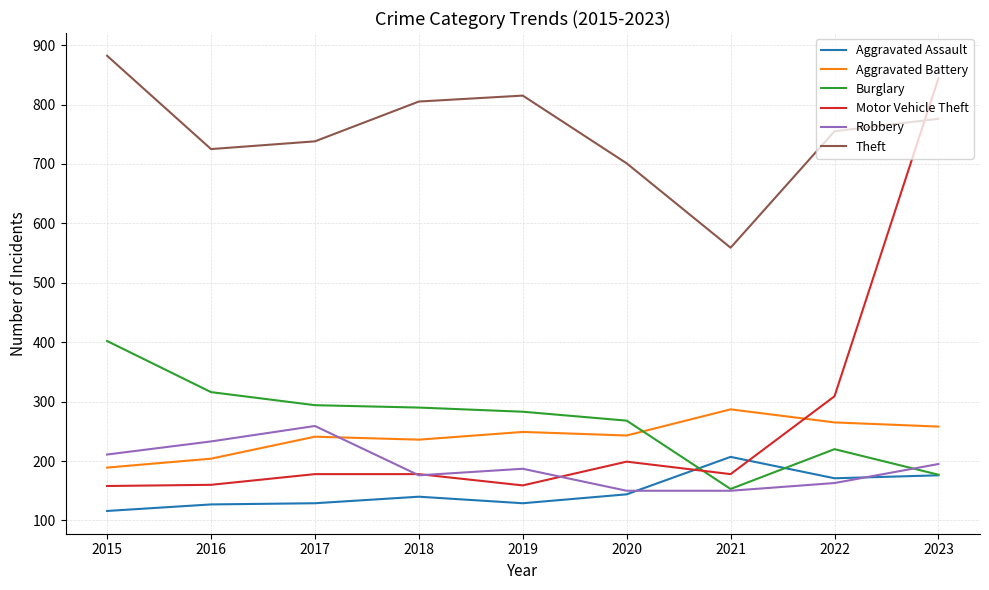

What is the approximate value of Aggravated Assault at 2017?

129